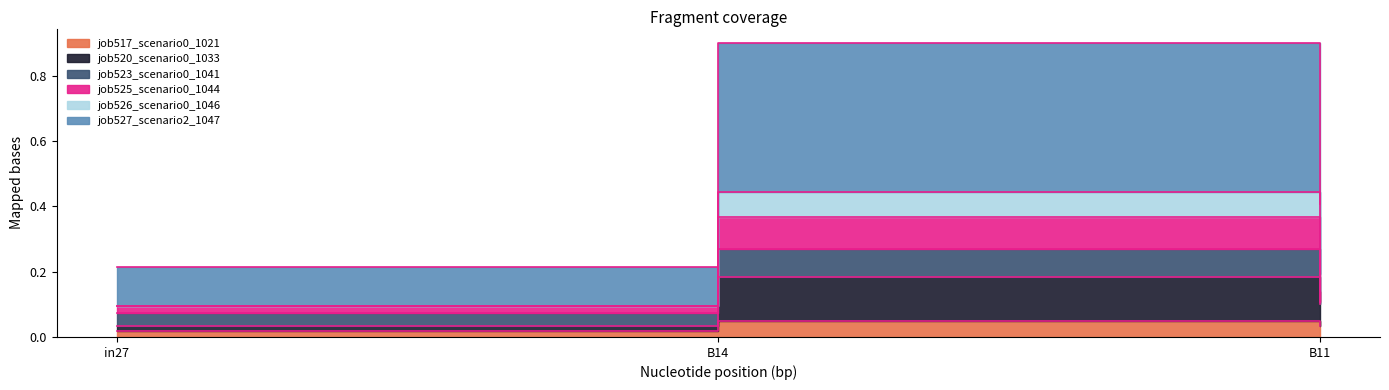

What is the value of the job527_scenario2_1047 point at the 3rd from the left?

0.4